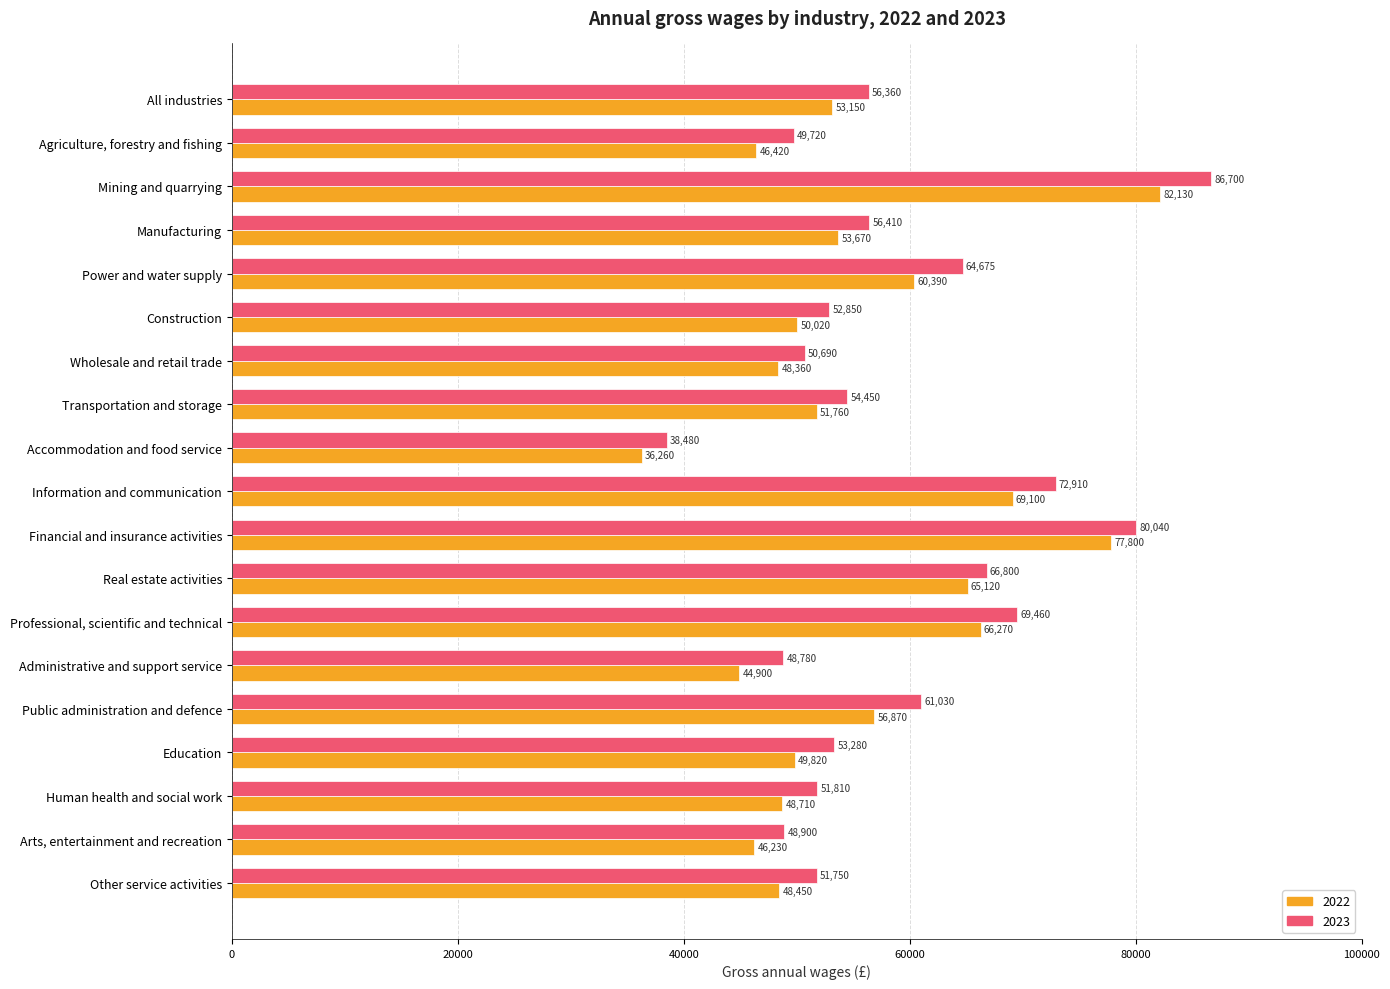

What is the sum of the 2022 values at Professional, scientific and technical and Other service activities?

114720